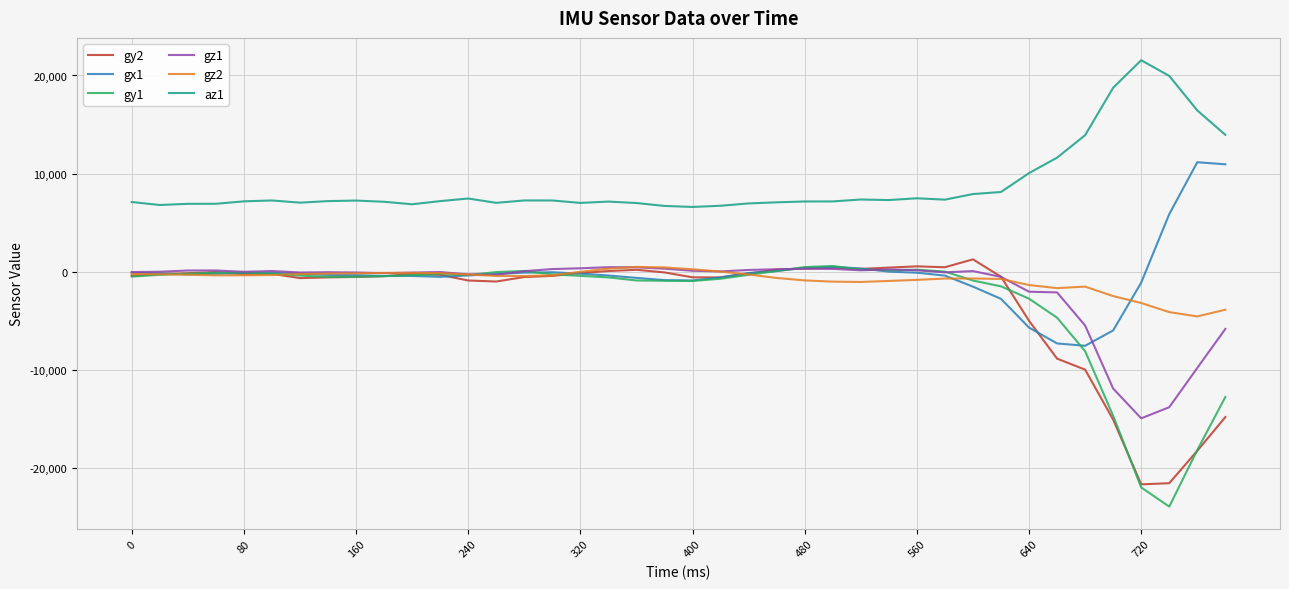

What is the minimum value for gy1?

-23924